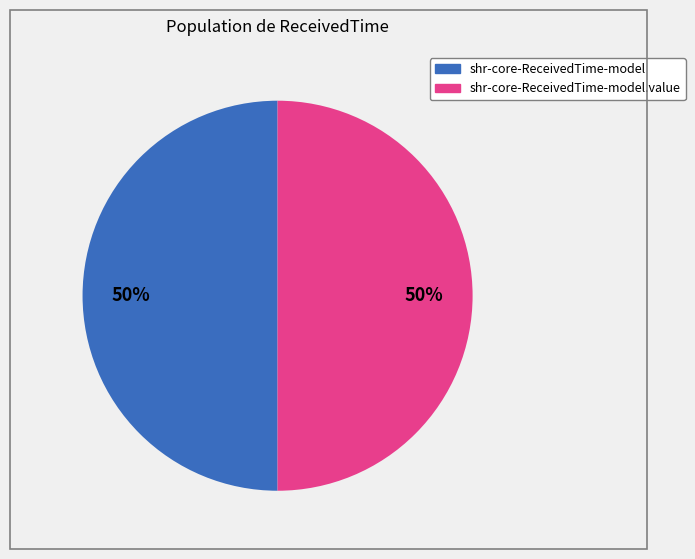

To the nearest percent, what is the average slice percentage?

50%